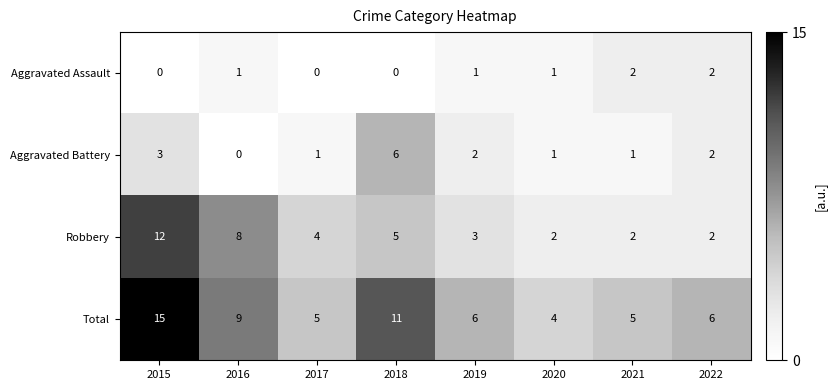

What is the spread (max minus min) of values at 2015?

15